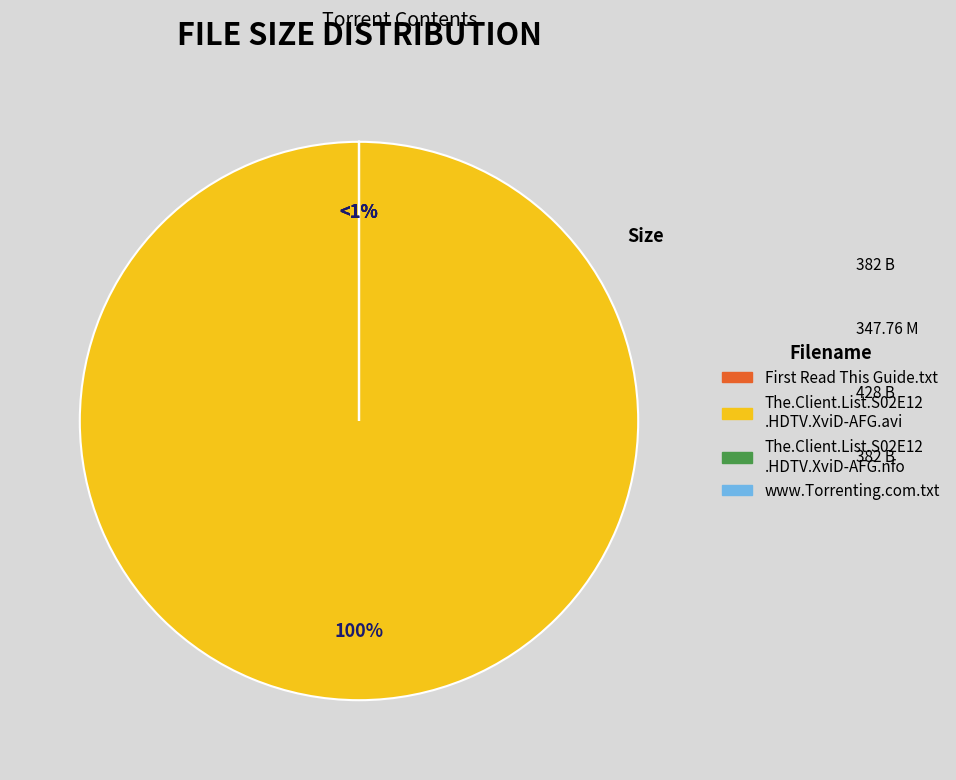

How many slices are in this pie chart?

4